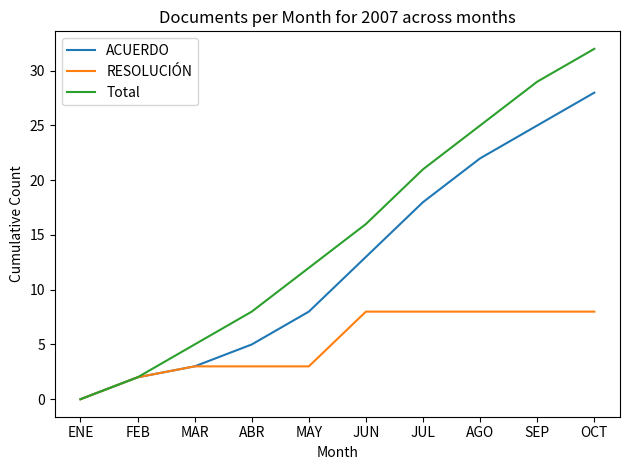

Rank the series by their average value, from highest to lowest.

Total, ACUERDO, RESOLUCIÓN